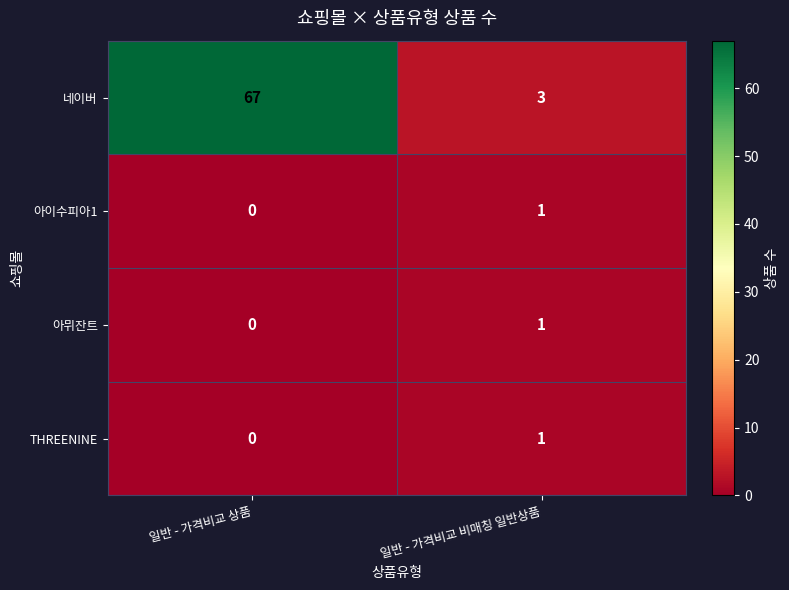

At which category is the sum across all series the highest?

일반 - 가격비교 상품